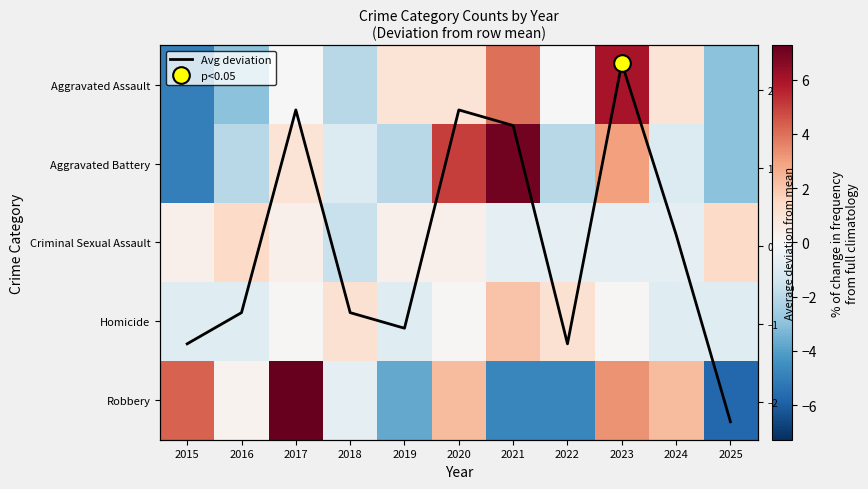

What is the total value across all series at 2019?

-6.3